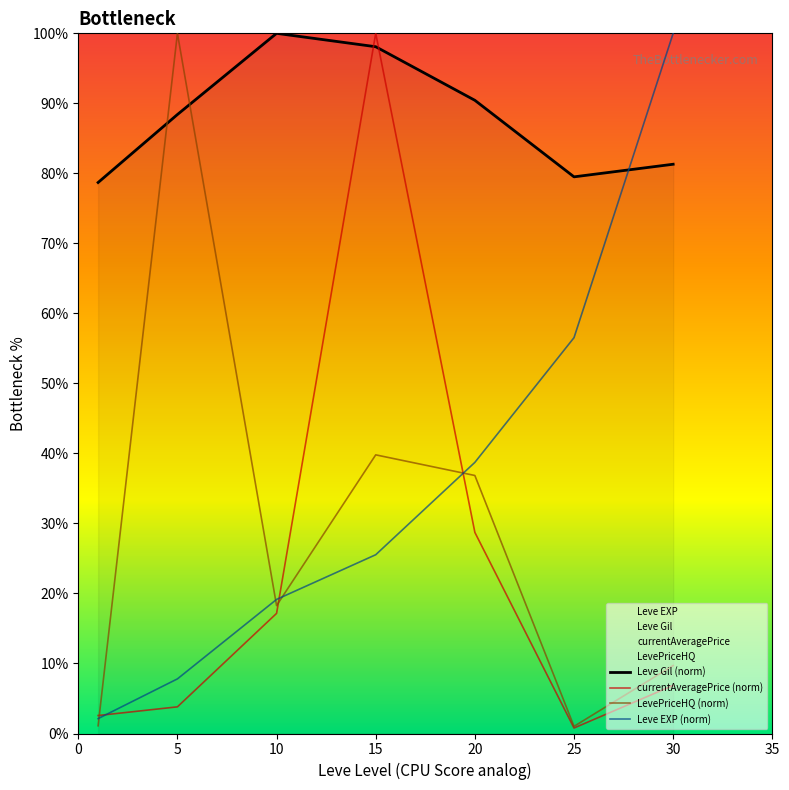

What is the value of the Leve Gil (norm) point at the 3rd from the left?

100.0